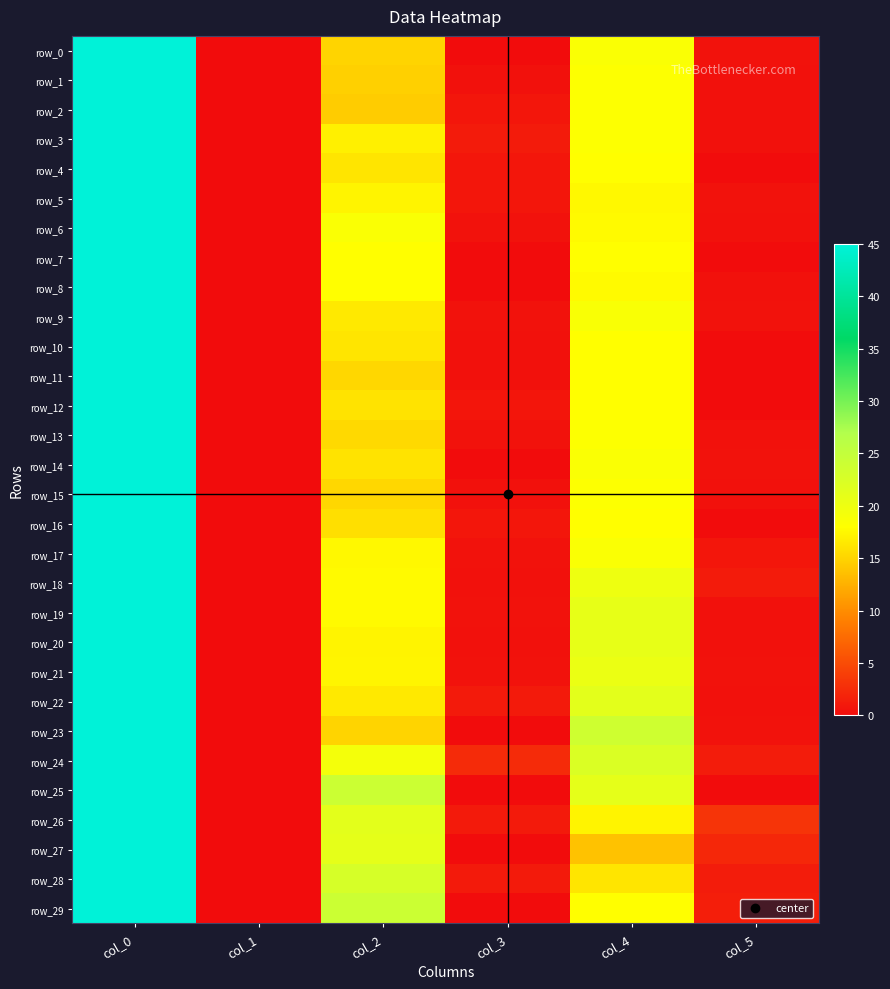

Reading left to right, transcribe all the data shown in this chart.

row_0: 45.0	0.0	15.0	0.0	18.5	0.5
row_1: 45.0	0.0	14.8	0.4	18.2	0.4
row_2: 45.0	0.0	14.5	0.9	18.2	0.4
row_3: 45.0	0.0	17.0	1.2	18.2	0.4
row_4: 45.0	0.0	16.2	0.8	18.0	0.0
row_5: 45.0	0.0	17.2	0.8	17.5	0.5
row_6: 45.0	0.0	18.5	0.5	17.8	0.4
row_7: 45.0	0.0	18.0	0.0	18.0	0.0
row_8: 45.0	0.0	18.0	0.0	17.8	0.4
row_9: 45.0	0.0	16.5	0.5	18.7	0.5
row_10: 45.0	0.0	16.2	0.4	18.0	0.0
row_11: 45.0	0.0	15.2	0.4	18.0	0.0
row_12: 45.0	0.0	16.0	0.7	18.0	0.0
row_13: 45.0	0.0	15.3	0.5	18.2	0.4
row_14: 45.0	0.0	16.0	0.0	18.5	0.5
row_15: 45.0	0.0	15.2	0.4	18.2	0.4
row_16: 45.0	0.0	15.8	0.8	18.0	0.0
row_17: 45.0	0.0	17.5	0.5	18.5	0.9
row_18: 45.0	0.0	17.8	0.4	20.0	1.2
row_19: 45.0	0.0	17.7	0.5	20.8	0.4
row_20: 45.0	0.0	17.2	0.4	20.8	0.4
row_21: 45.0	0.0	17.3	0.5	20.3	0.5
row_22: 45.0	0.0	16.5	1.1	21.2	0.4
row_23: 45.0	0.0	15.0	0.0	23.7	0.5
row_24: 45.0	0.0	19.2	2.4	22.2	1.3
row_25: 45.0	0.0	24.0	0.0	21.0	0.0
row_26: 45.0	0.0	21.2	1.1	17.2	3.1
row_27: 45.0	0.0	21.0	0.0	13.8	2.2
row_28: 45.0	0.0	22.8	1.1	16.2	1.3
row_29: 45.0	0.0	24.0	0.0	18.0	1.4